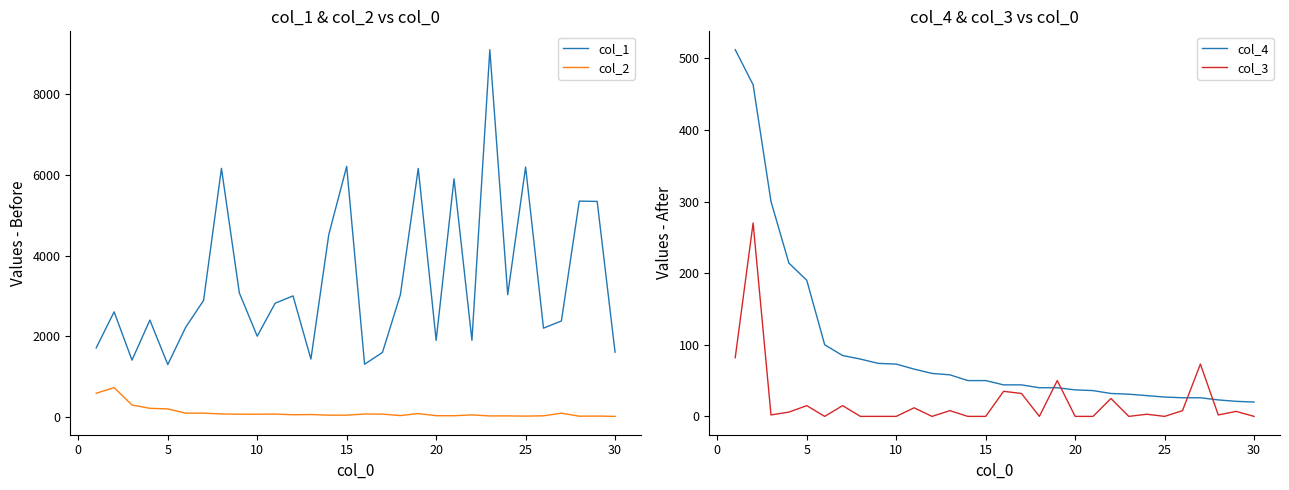

True or false: col_4 has more than 1 interior local peaks.

False